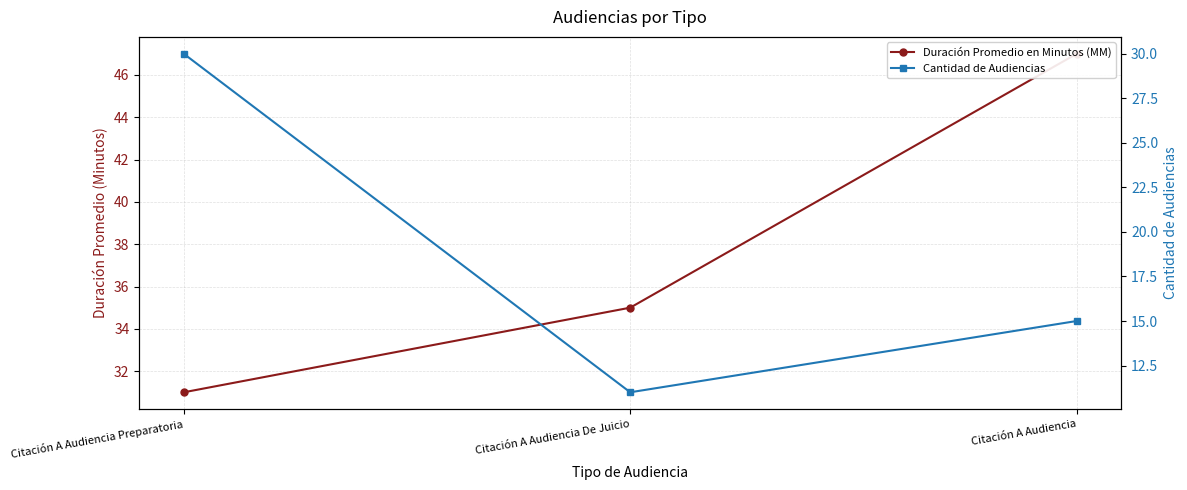

What is the minimum value shown in the chart?

11